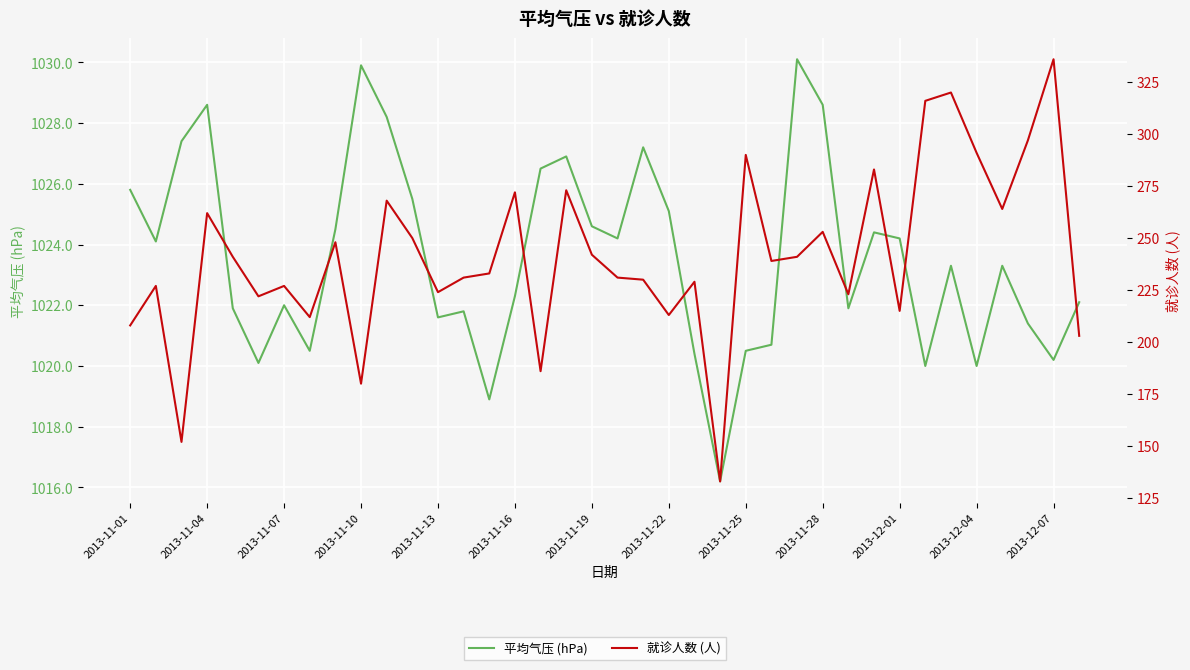

True or false: 平均气压 (hPa) and 就诊人数 (人) intersect in this chart.

False